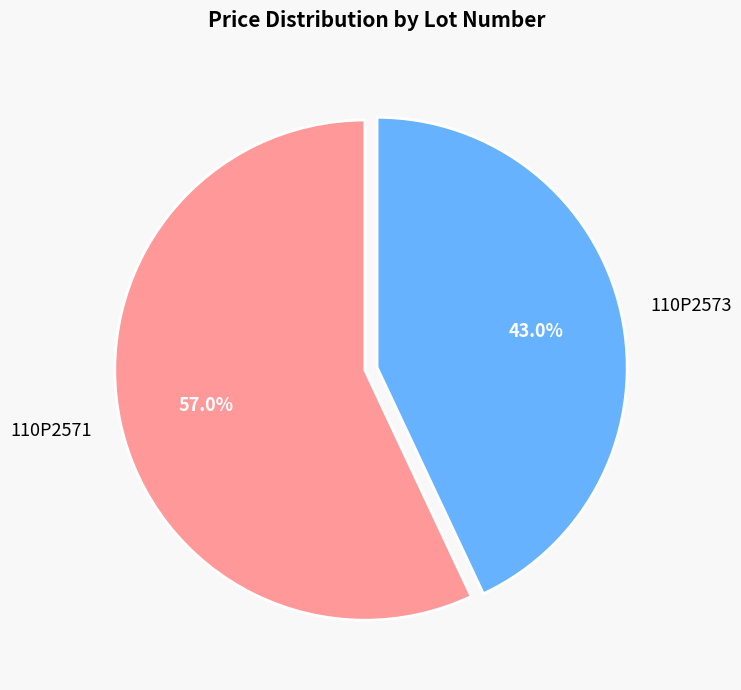

To the nearest percent, what portion does 110P2573 represent?

43%